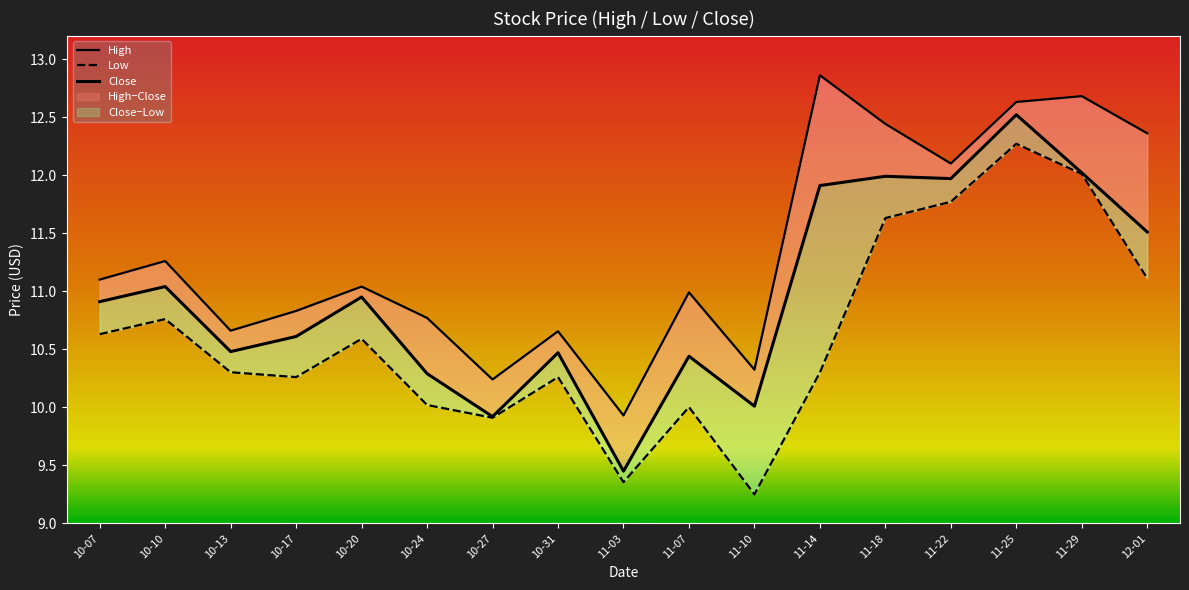

True or false: Low and High cross at least once.

False